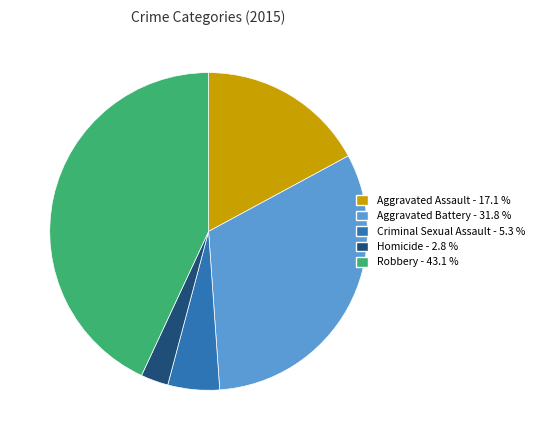

Do Homicide and Criminal Sexual Assault together represent more than half of the pie?

No